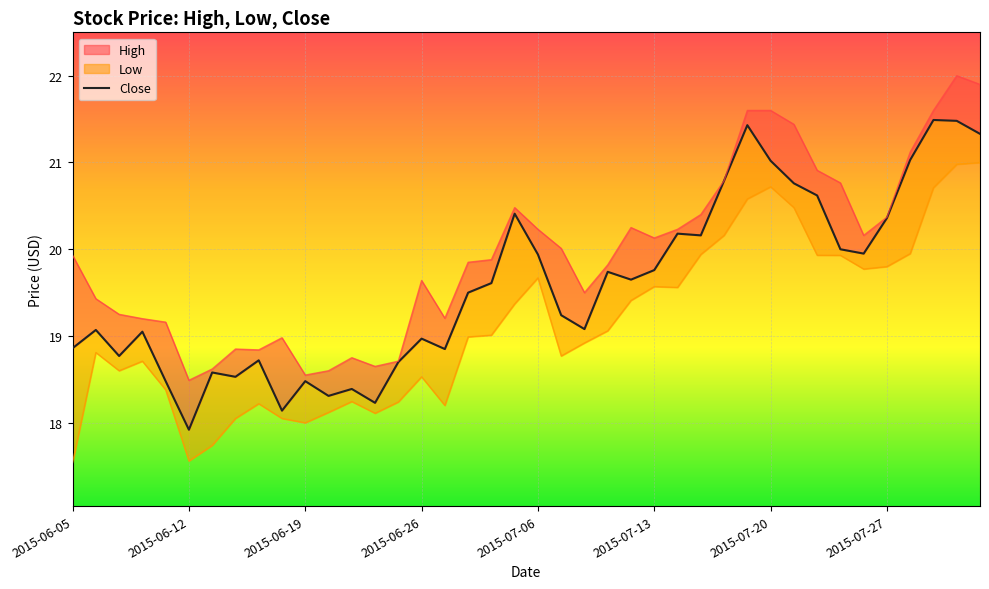

What is the sum of the values at 2015-06-05 and 2015-07-20?

39.9